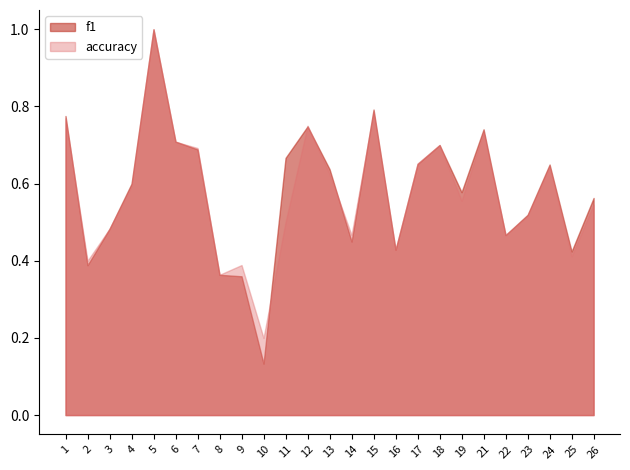

What is the difference between the maximum and minimum values in the f1 series?

0.9